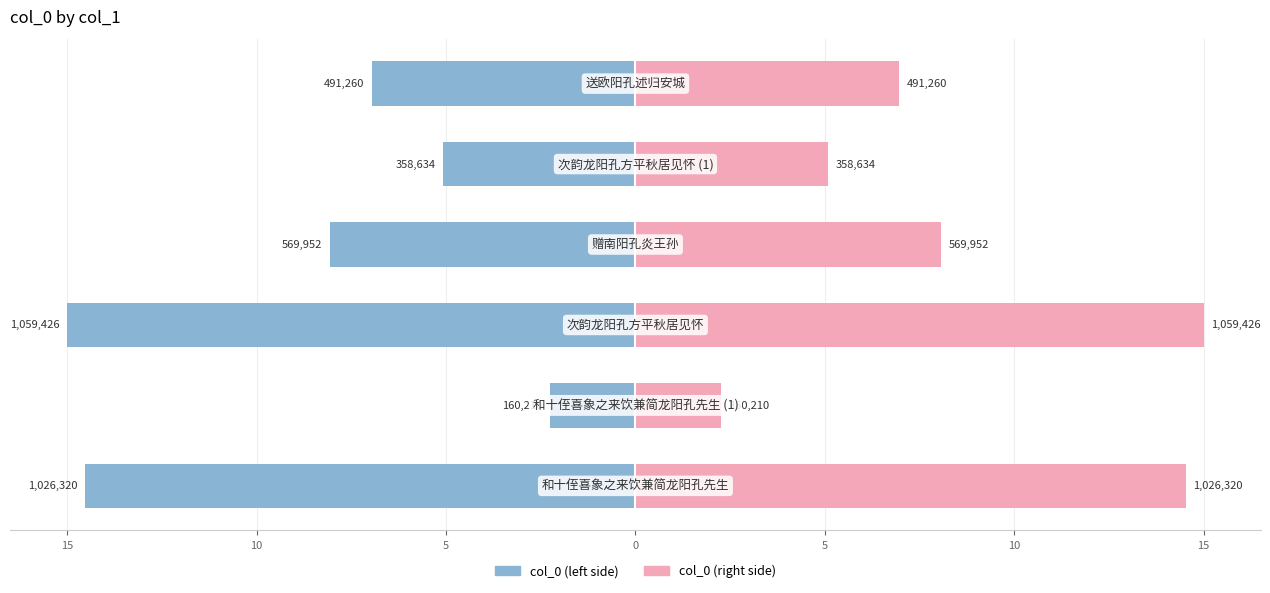

What is the maximum value for col_0 (right)?

15.0